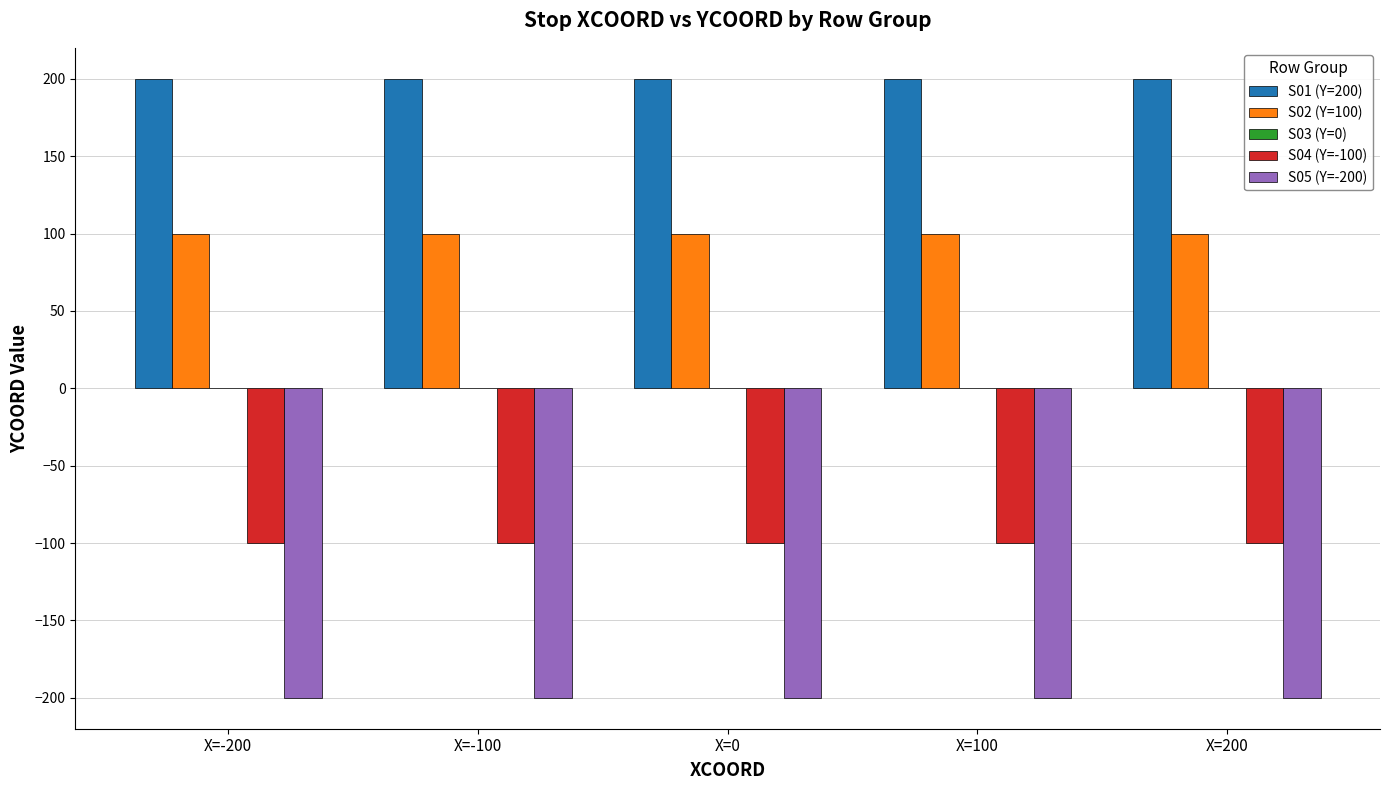

What is the label of the 1st bar from the right?

X=200